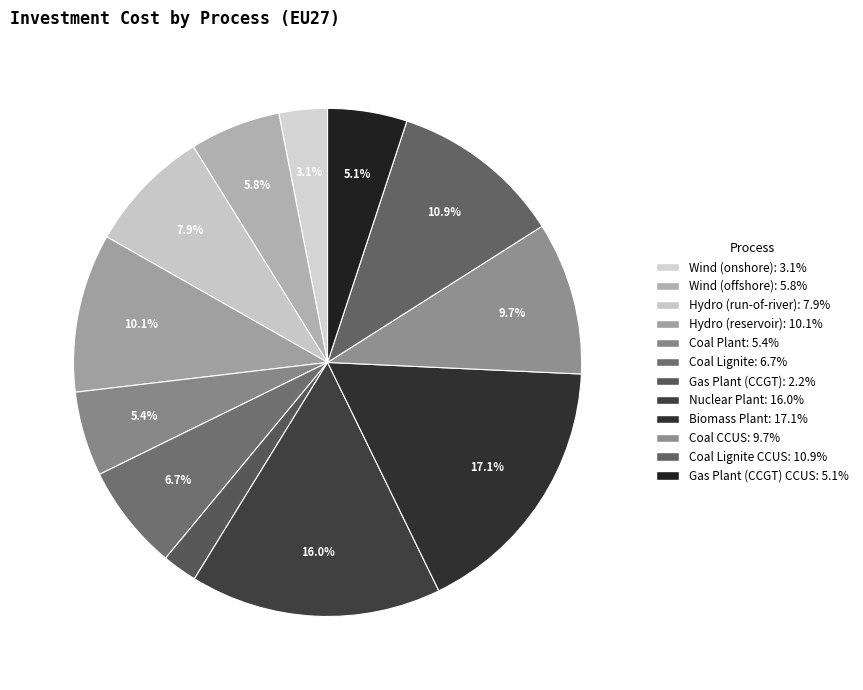

Count the number of slices in the pie.

12